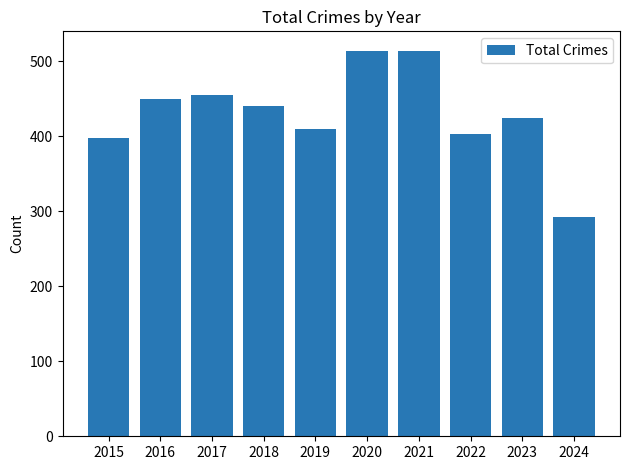

What is the change in value from 2021 to 2024?

-221